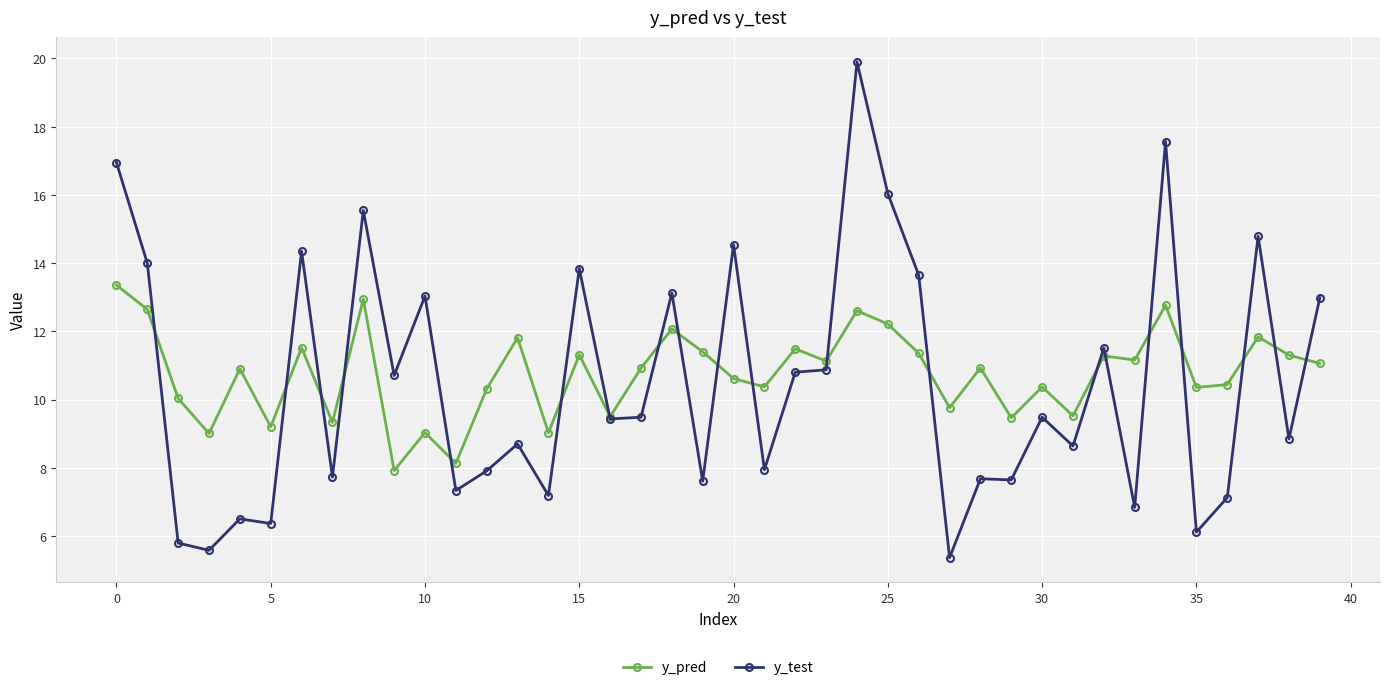

At how many categories does at least one series exceed 15?

5